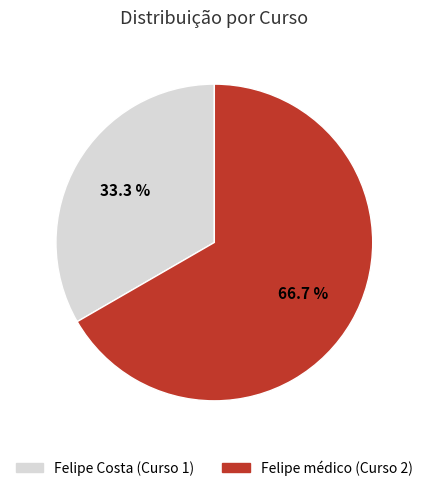

How many slices are in this pie chart?

2